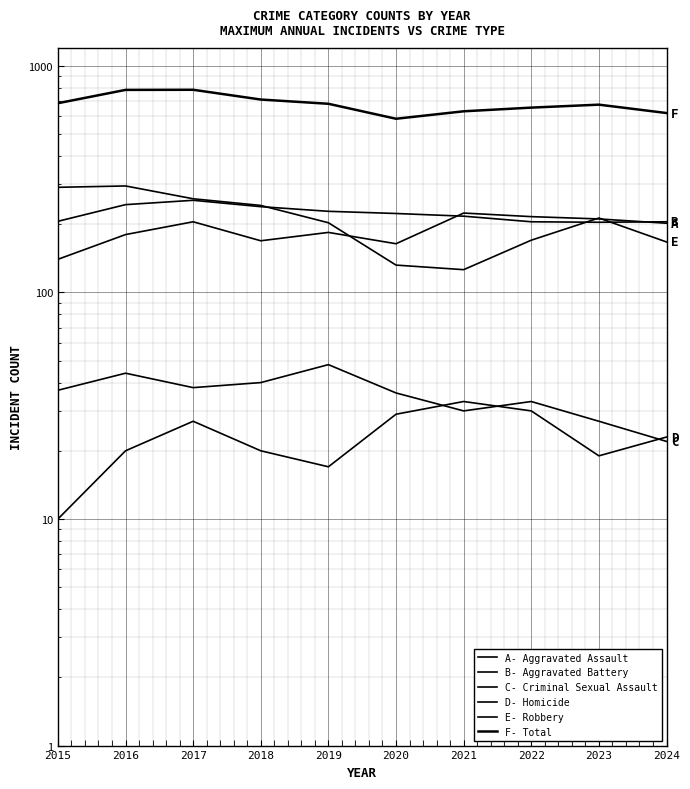

What is the difference between the Aggravated Battery values at 2017 and 2021?

38